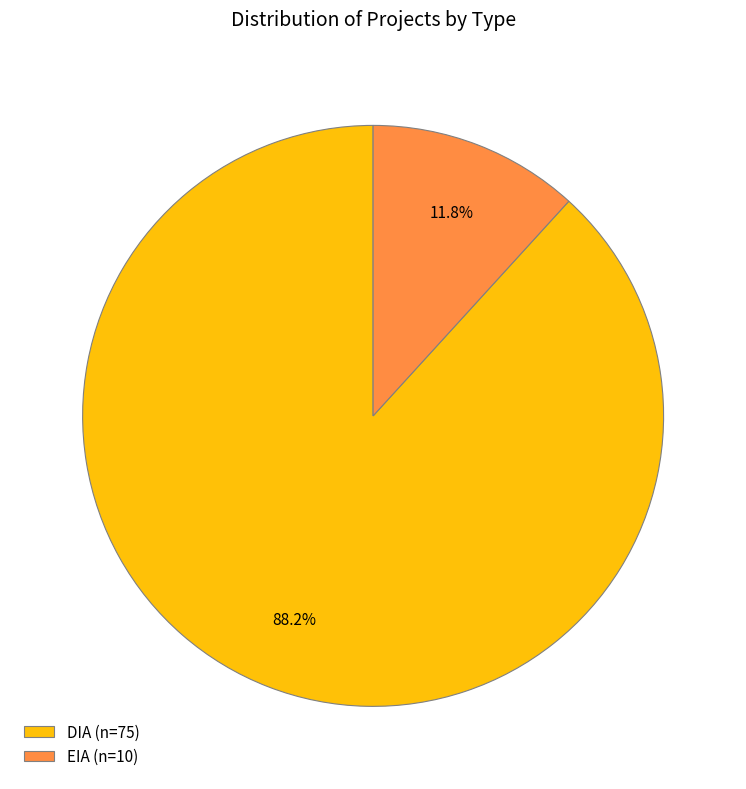

Do DIA and EIA together represent more than half of the pie?

Yes